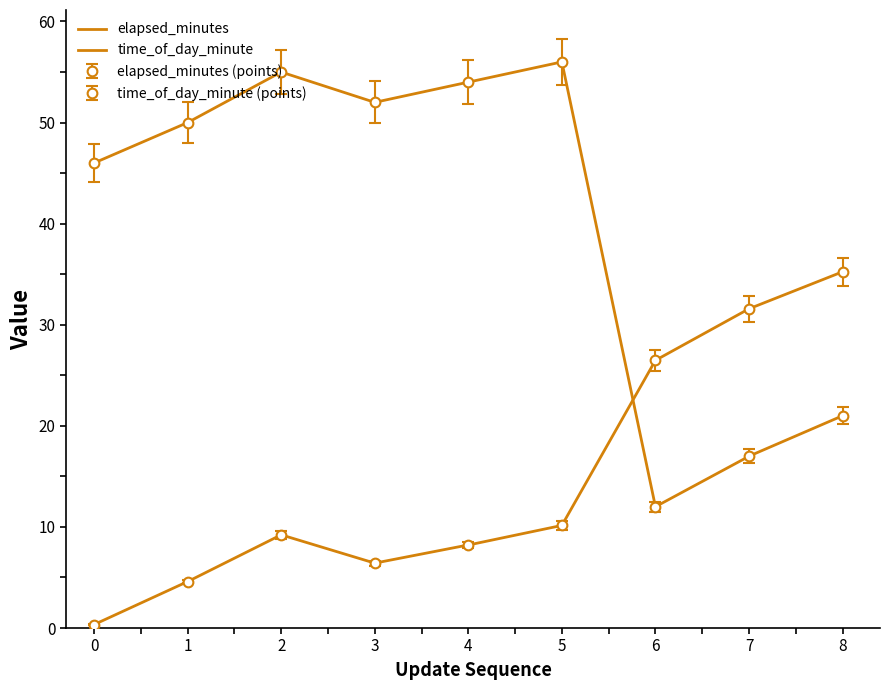

What is the minimum value shown in the chart?

0.3